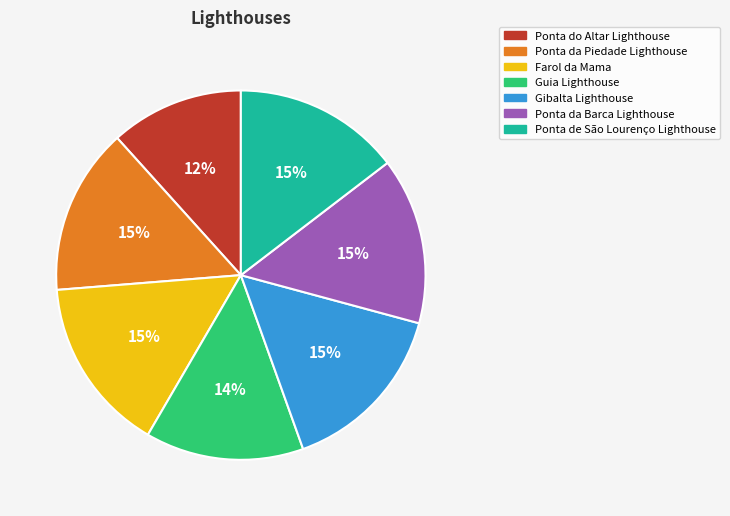

To the nearest percent, what percentage of the pie is Farol da Mama?

15%